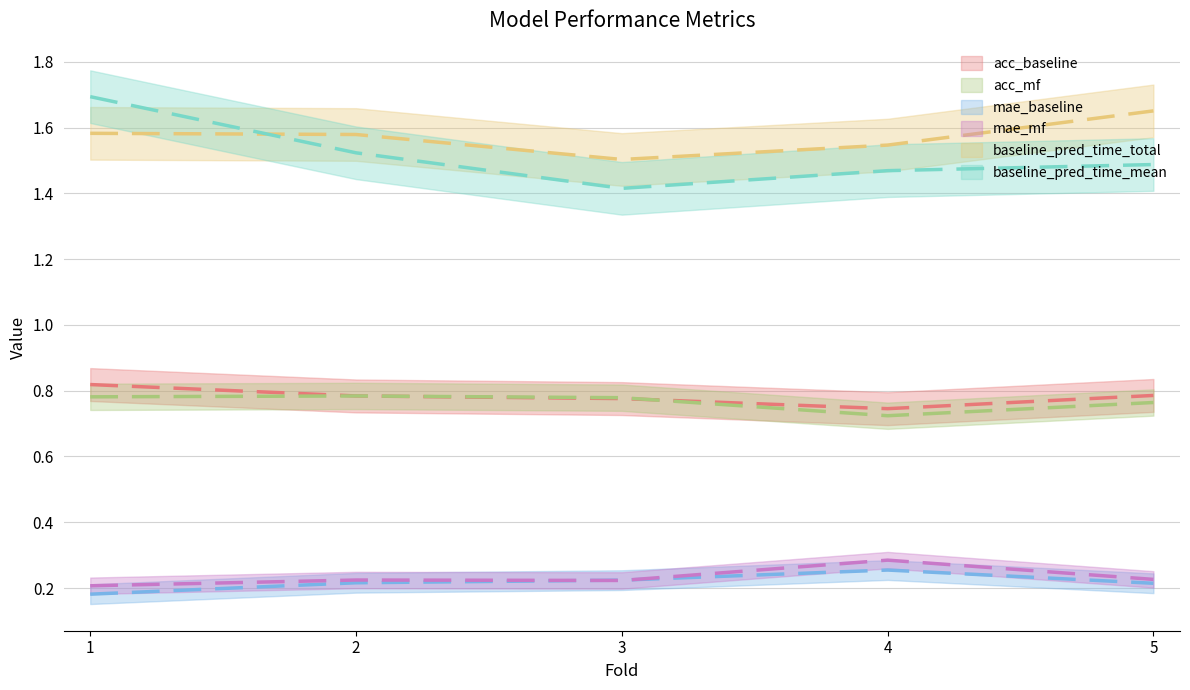

Reading right to left, list all the values displayed in this chart.

acc_baseline: 5=0.8	4=0.7	3=0.8	2=0.8	1=0.8
acc_mf: 5=0.8	4=0.7	3=0.8	2=0.8	1=0.8
mae_baseline: 5=0.2	4=0.3	3=0.2	2=0.2	1=0.2
mae_mf: 5=0.2	4=0.3	3=0.2	2=0.2	1=0.2
baseline_pred_time_total: 5=1.7	4=1.5	3=1.5	2=1.6	1=1.6
baseline_pred_time_mean: 5=1.5	4=1.5	3=1.4	2=1.5	1=1.7